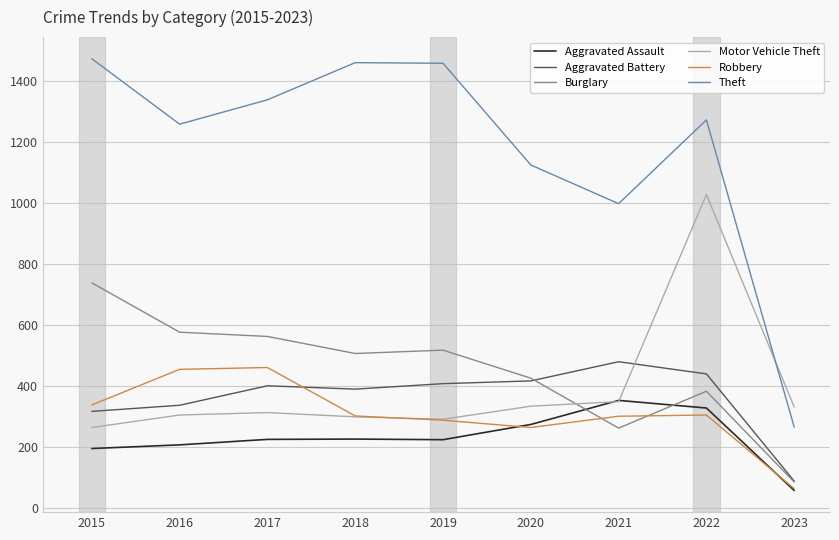

Is this an area chart (filled region under the line)?

No